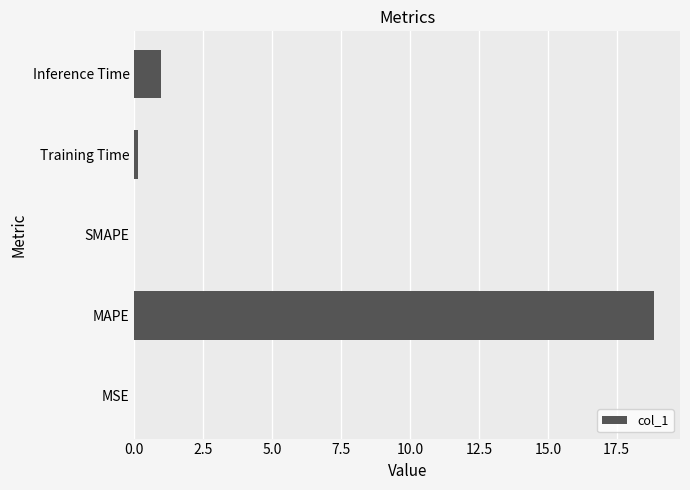

Which has a higher value, MSE or MAPE?

MAPE